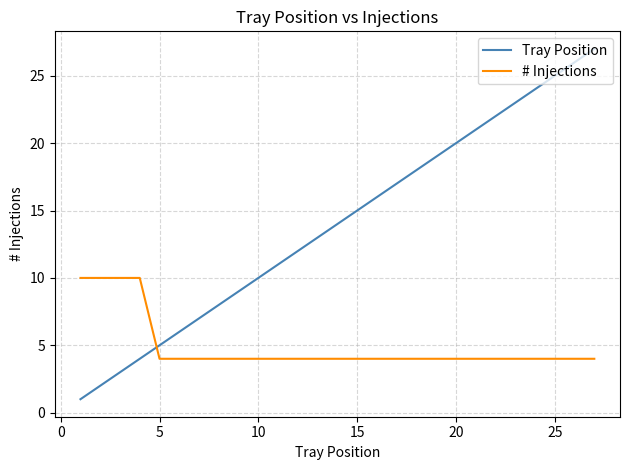

What is the maximum value for Tray Position?

27